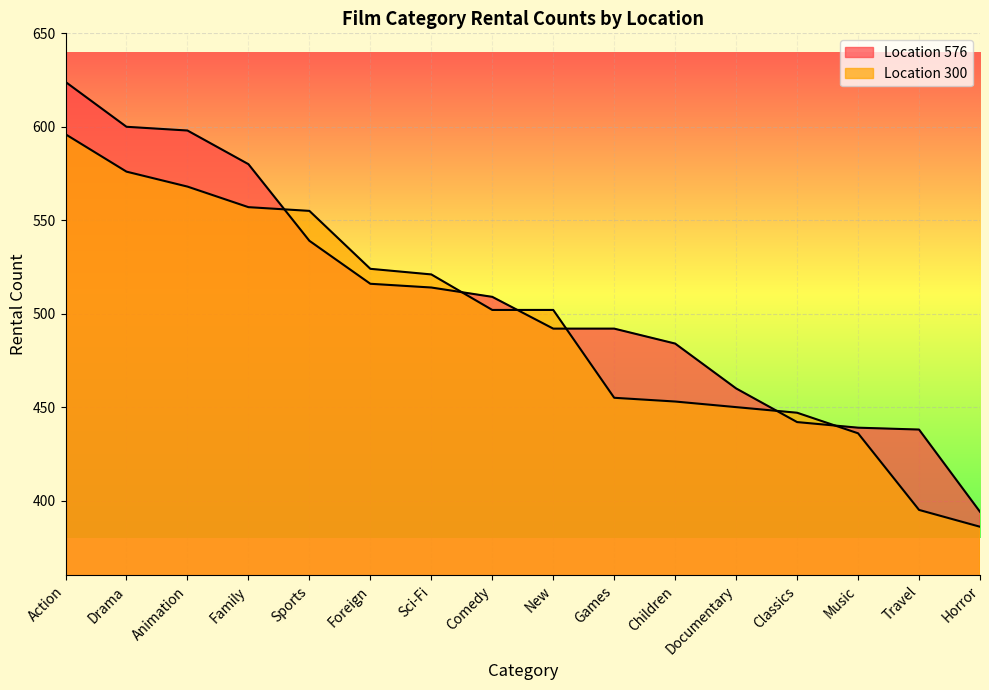

What position from the right is Documentary?

5